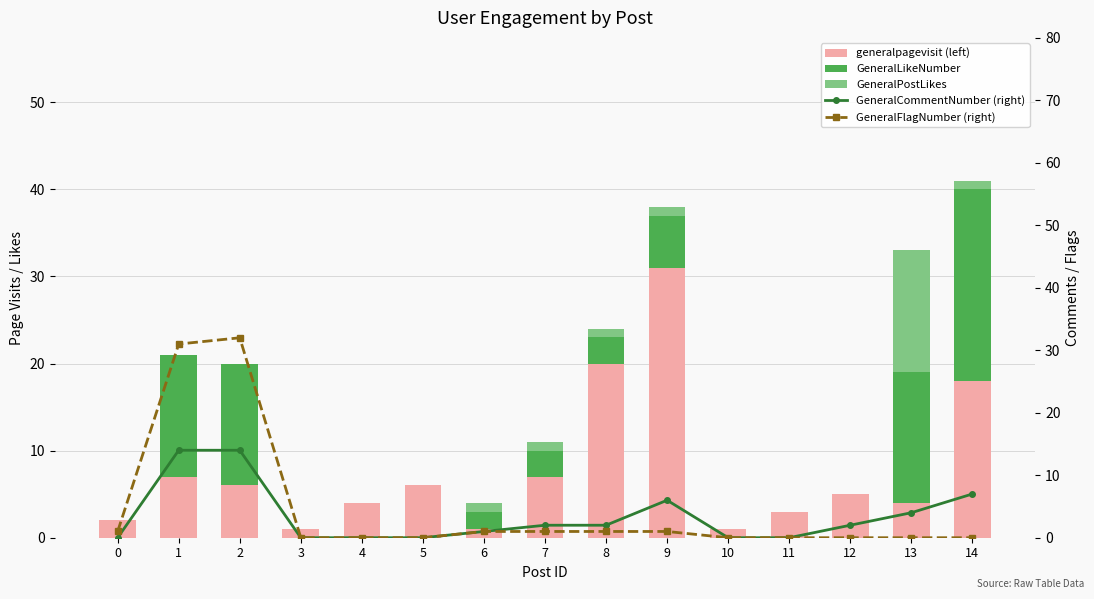

What is the difference between the generalpagevisit (left) values at 0 and 10?

1